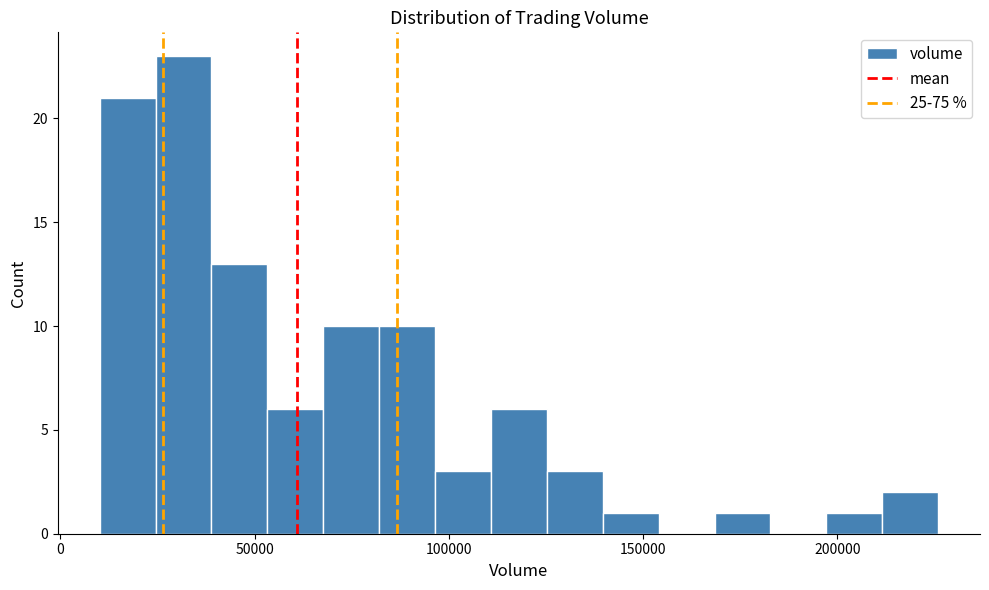

Around what value on the x-axis is the tallest bar? Give the approximate position of its centre, as read against the axis.

30000